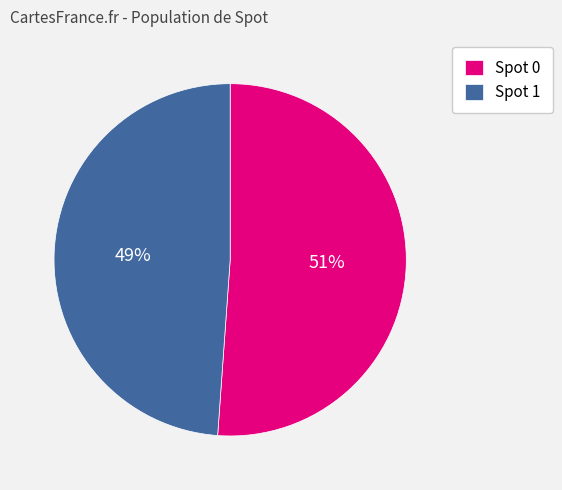

Does Spot 0 represent more than half of the total?

Yes